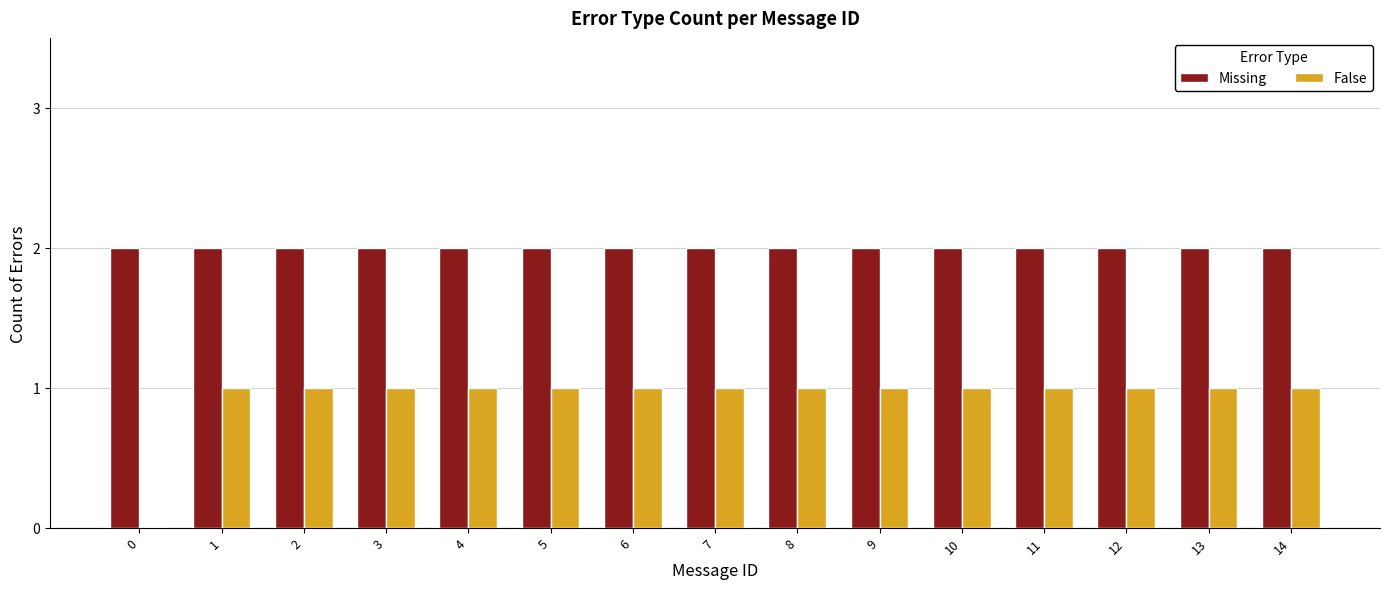

Is it true that False equals 1 at 9?

True